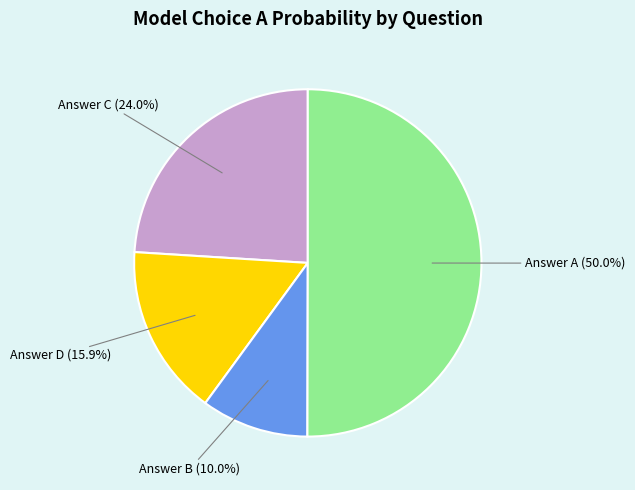

How many slices are in this pie chart?

4